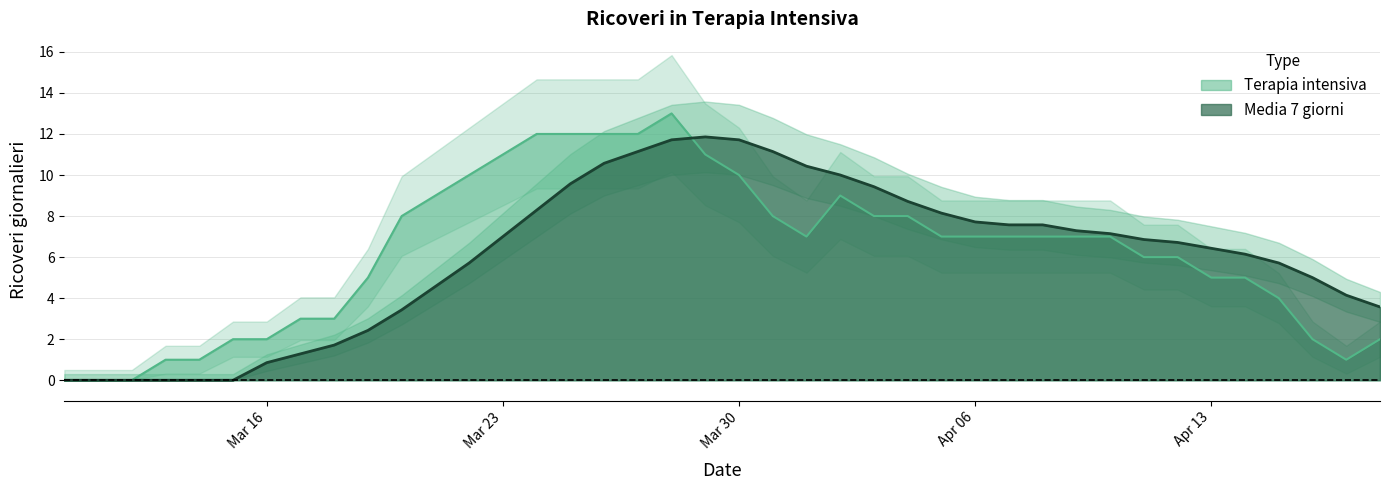

True or false: Terapia intensiva and Media 7 giorni cross at least once.

True